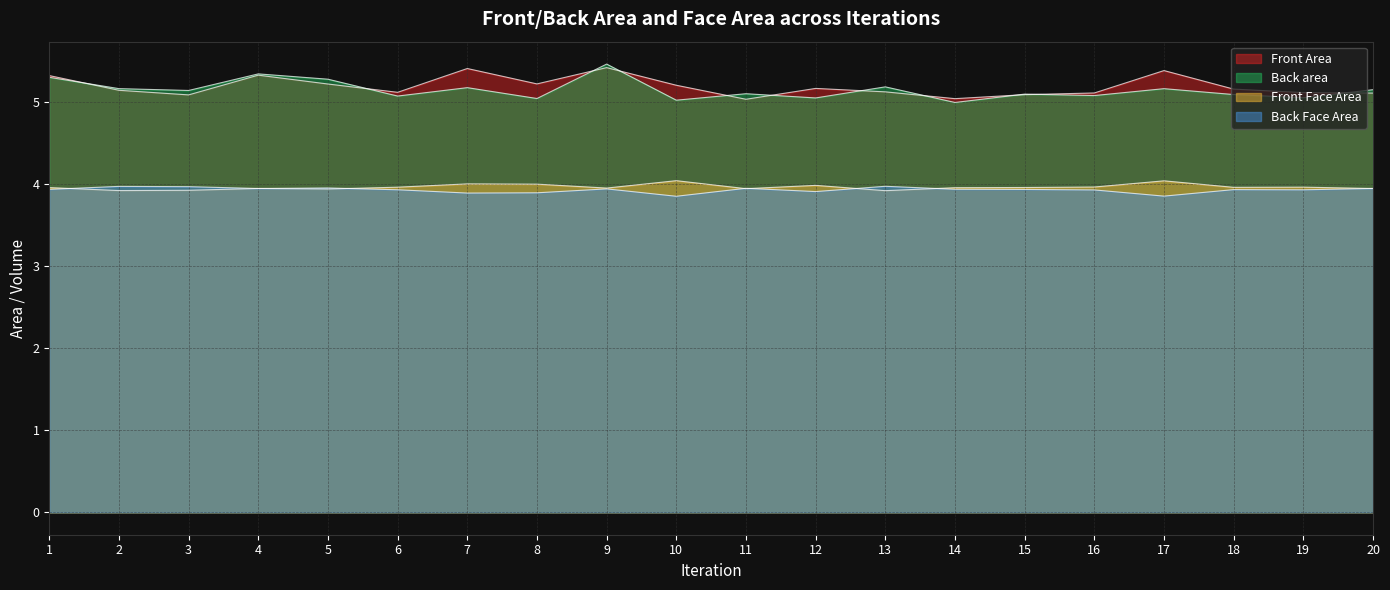

Reading left to right, list all the values displayed in this chart.

Front Area: 5.3	5.1	5.1	5.3	5.2	5.1	5.4	5.2	5.4	5.2	5.0	5.2	5.1	5.0	5.1	5.1	5.4	5.2	5.1	5.1
Back area: 5.3	5.2	5.1	5.3	5.3	5.1	5.2	5.0	5.5	5.0	5.1	5.1	5.2	5.0	5.1	5.1	5.2	5.1	5.1	5.2
Front Face Area: 4.0	3.9	3.9	4.0	3.9	4.0	4.0	4.0	4.0	4.0	3.9	4.0	3.9	4.0	4.0	4.0	4.0	4.0	4.0	3.9
Back Face Area: 3.9	4.0	4.0	4.0	4.0	3.9	3.9	3.9	3.9	3.9	4.0	3.9	4.0	3.9	3.9	3.9	3.9	3.9	3.9	4.0